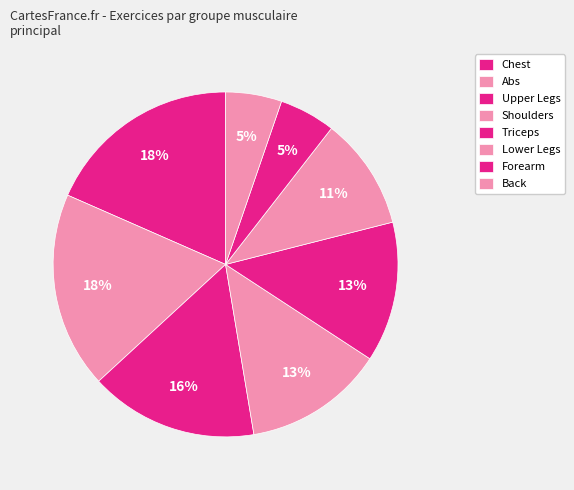

How many slices are in this pie chart?

8